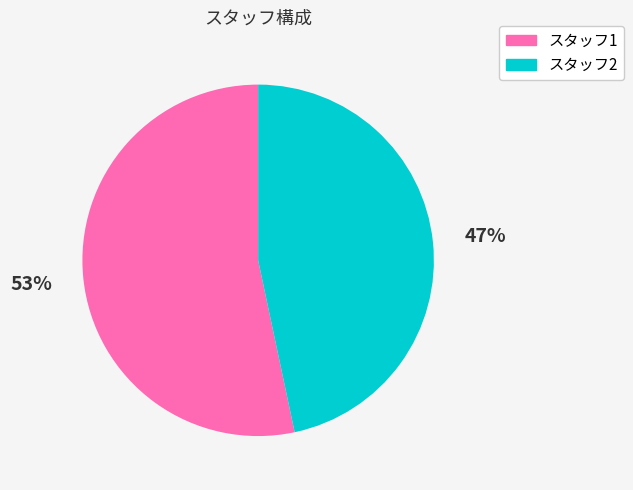

Count the number of slices in the pie.

2